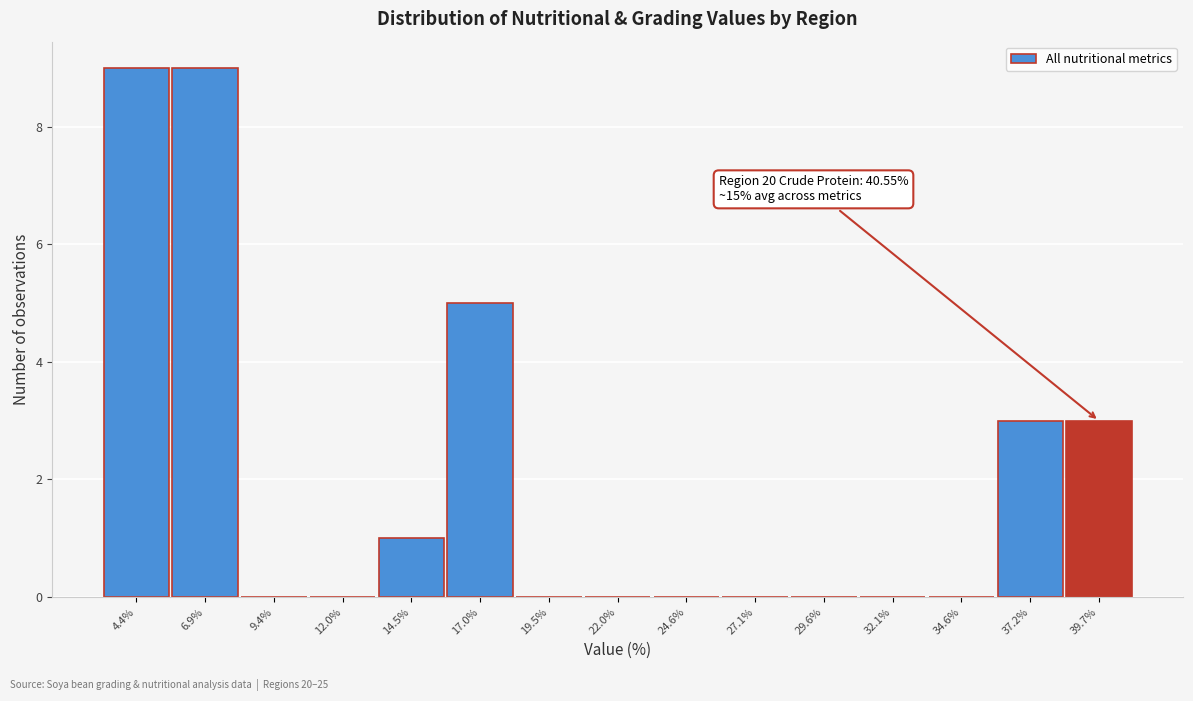

Reading left to right, list all the values displayed in this chart.

4.4%=9	6.9%=9	9.4%=0	12.0%=0	14.5%=1	17.0%=5	19.5%=0	22.0%=0	24.6%=0	27.1%=0	29.6%=0	32.1%=0	34.6%=0	37.2%=3	39.7%=3